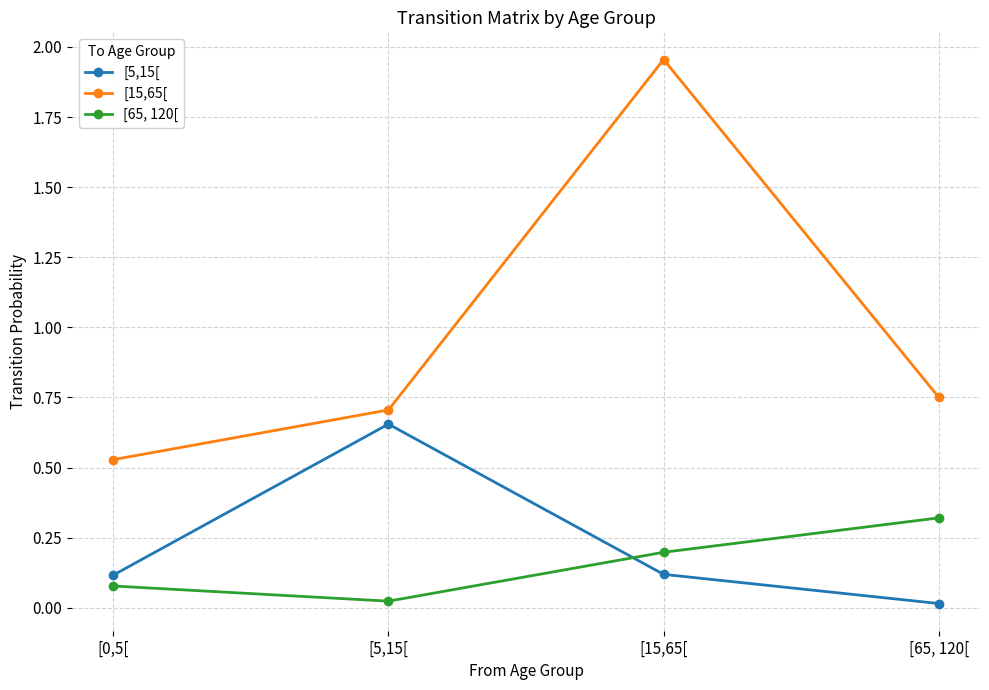

What is the difference between the maximum and minimum values in the [15,65[ series?

1.4